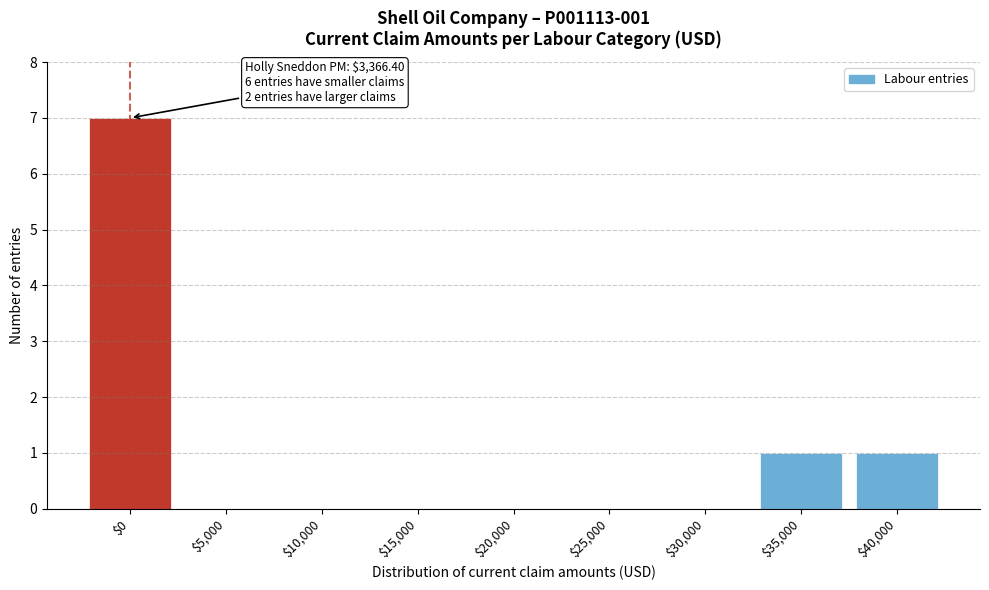

What is the sum of all values?

9